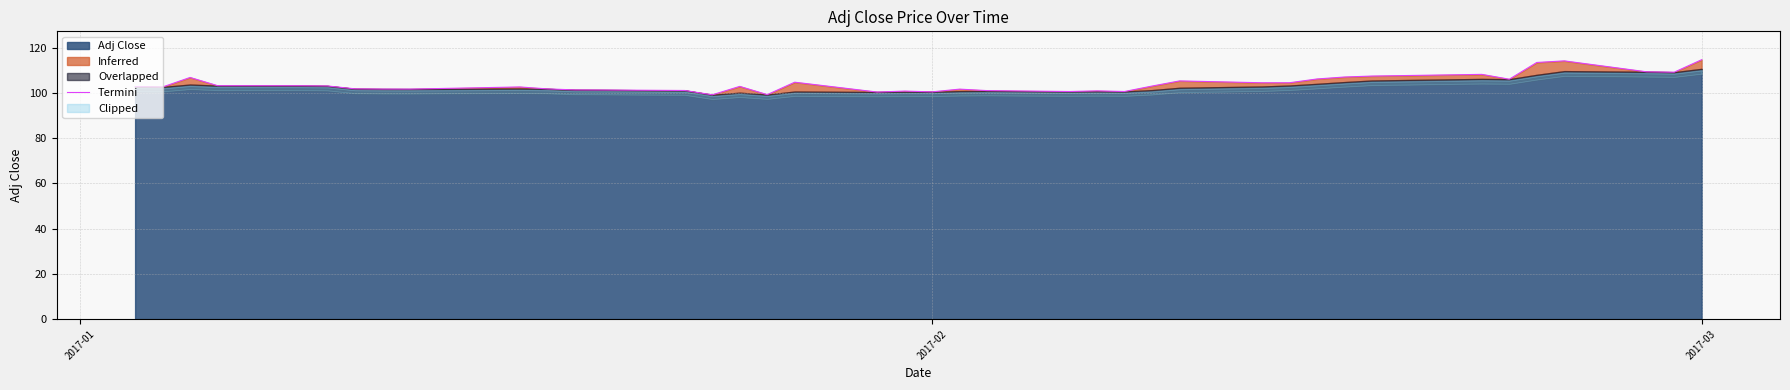

At which label does the data first exceed 102?

2017-01